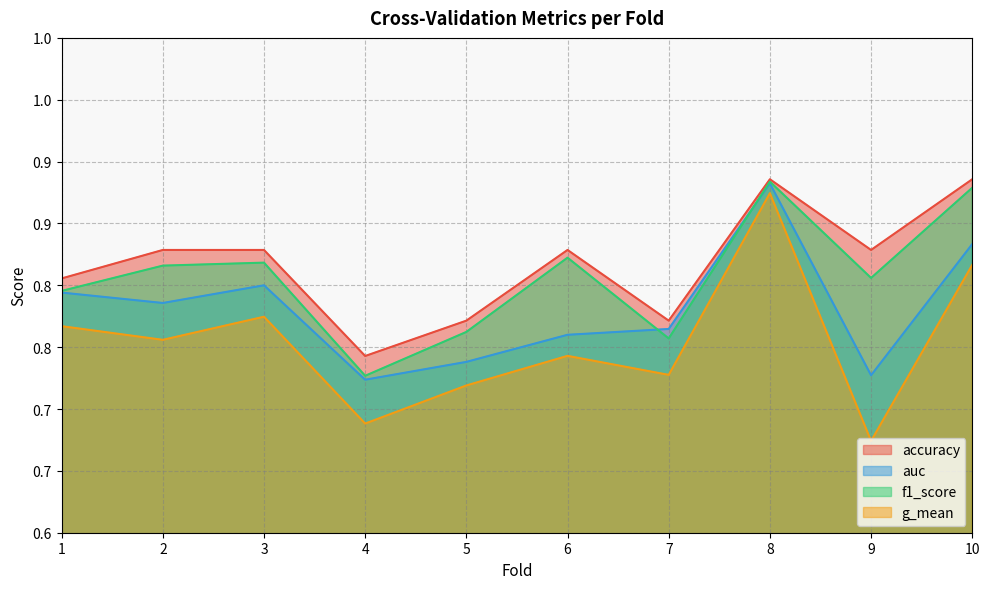

Reading left to right, list all the values displayed in this chart.

accuracy: 1=0.8	2=0.8	3=0.8	4=0.7	5=0.8	6=0.8	7=0.8	8=0.9	9=0.8	10=0.9
auc: 1=0.8	2=0.8	3=0.8	4=0.7	5=0.7	6=0.8	7=0.8	8=0.9	9=0.7	10=0.8
f1_score: 1=0.8	2=0.8	3=0.8	4=0.7	5=0.8	6=0.8	7=0.8	8=0.9	9=0.8	10=0.9
g_mean: 1=0.8	2=0.8	3=0.8	4=0.7	5=0.7	6=0.7	7=0.7	8=0.9	9=0.7	10=0.8